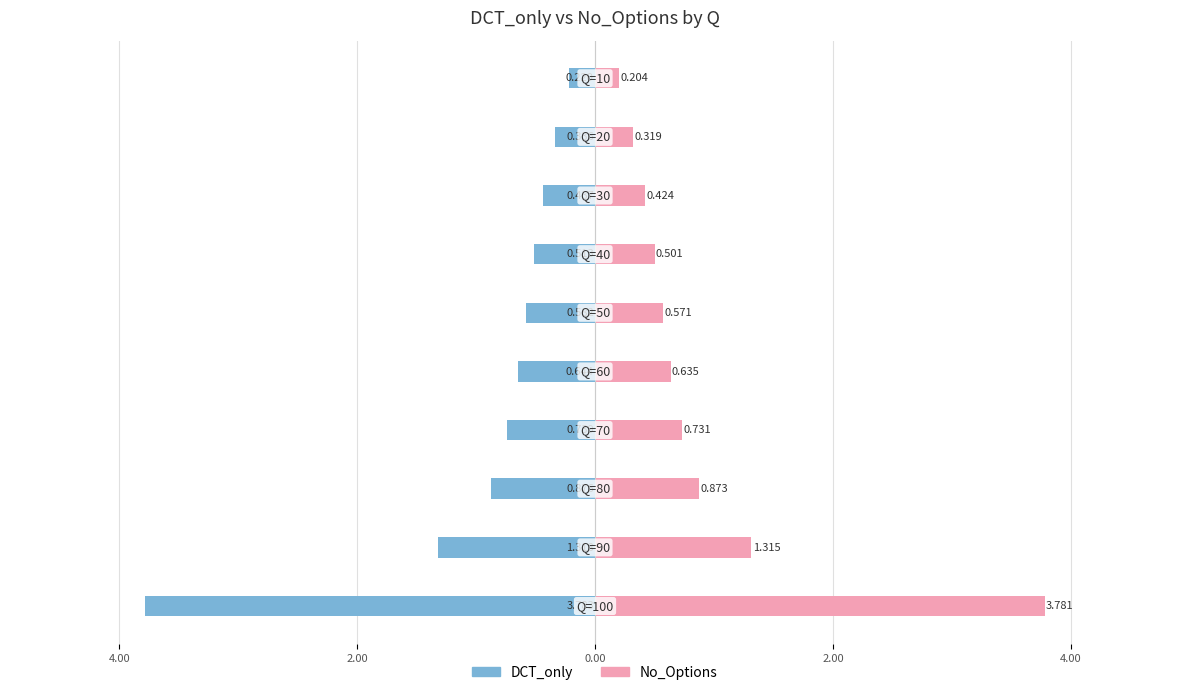

At 7, list the series in order from largest to smallest.

No_Options, DCT_only